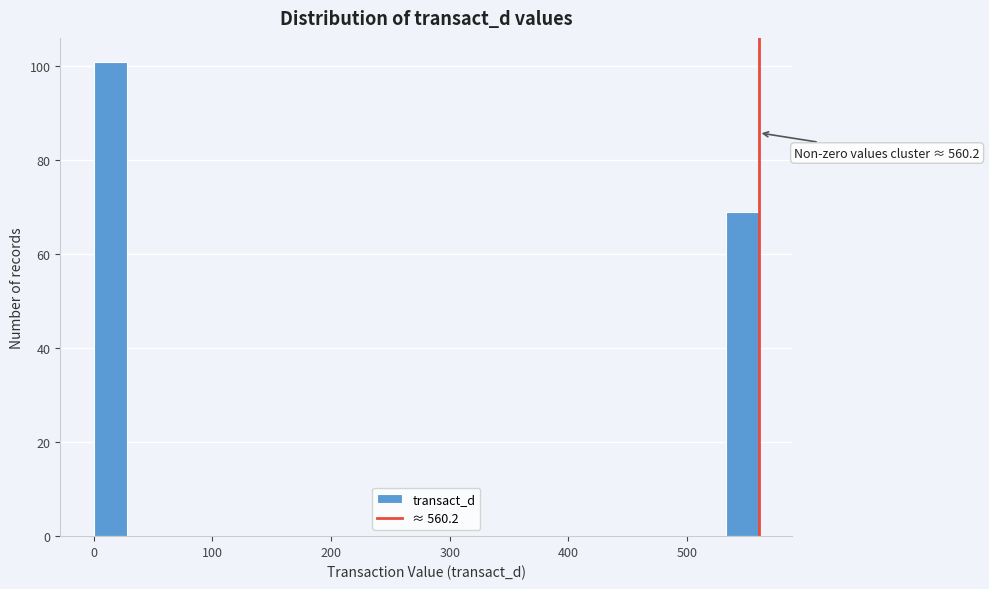

Around what value on the x-axis is the tallest bar? Give the approximate position of its centre, as read against the axis.

10